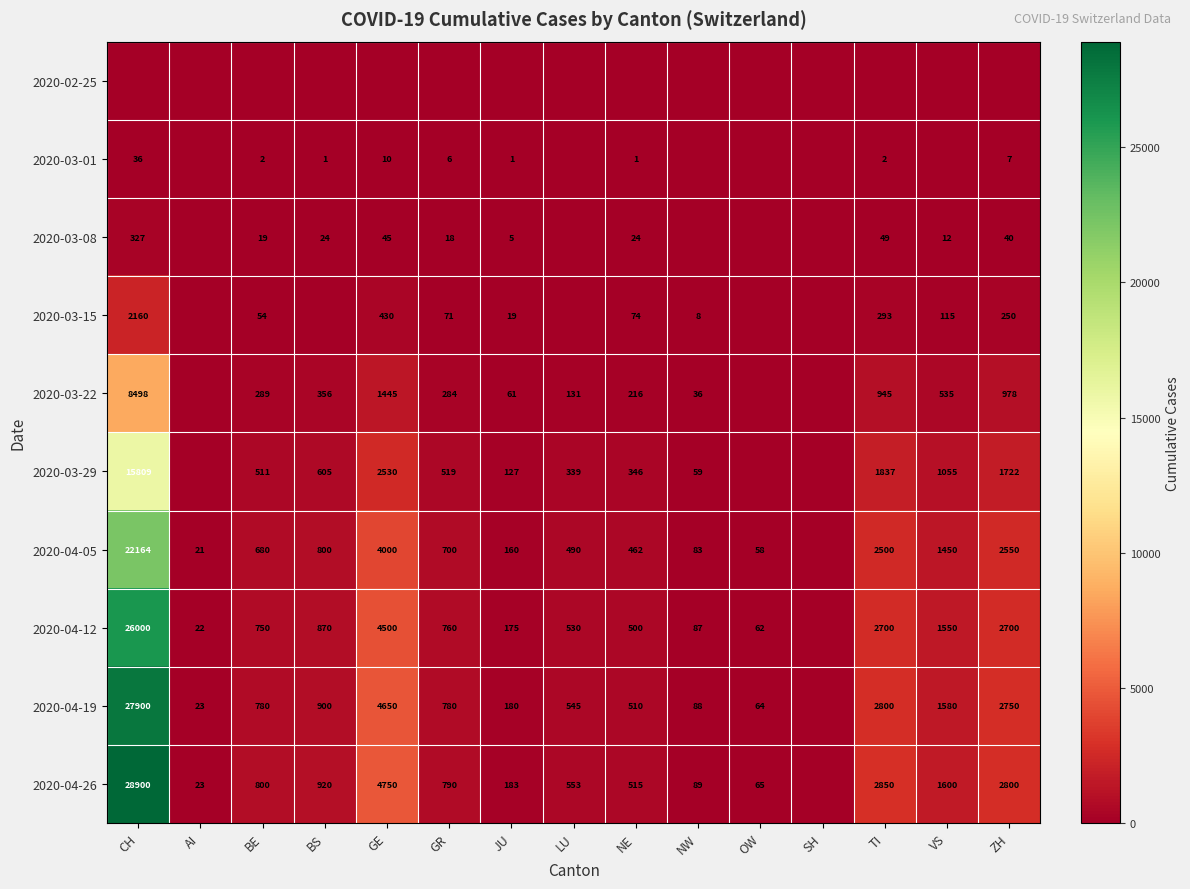

What is the difference between the 2020-03-22 values at TI and ZH?

33